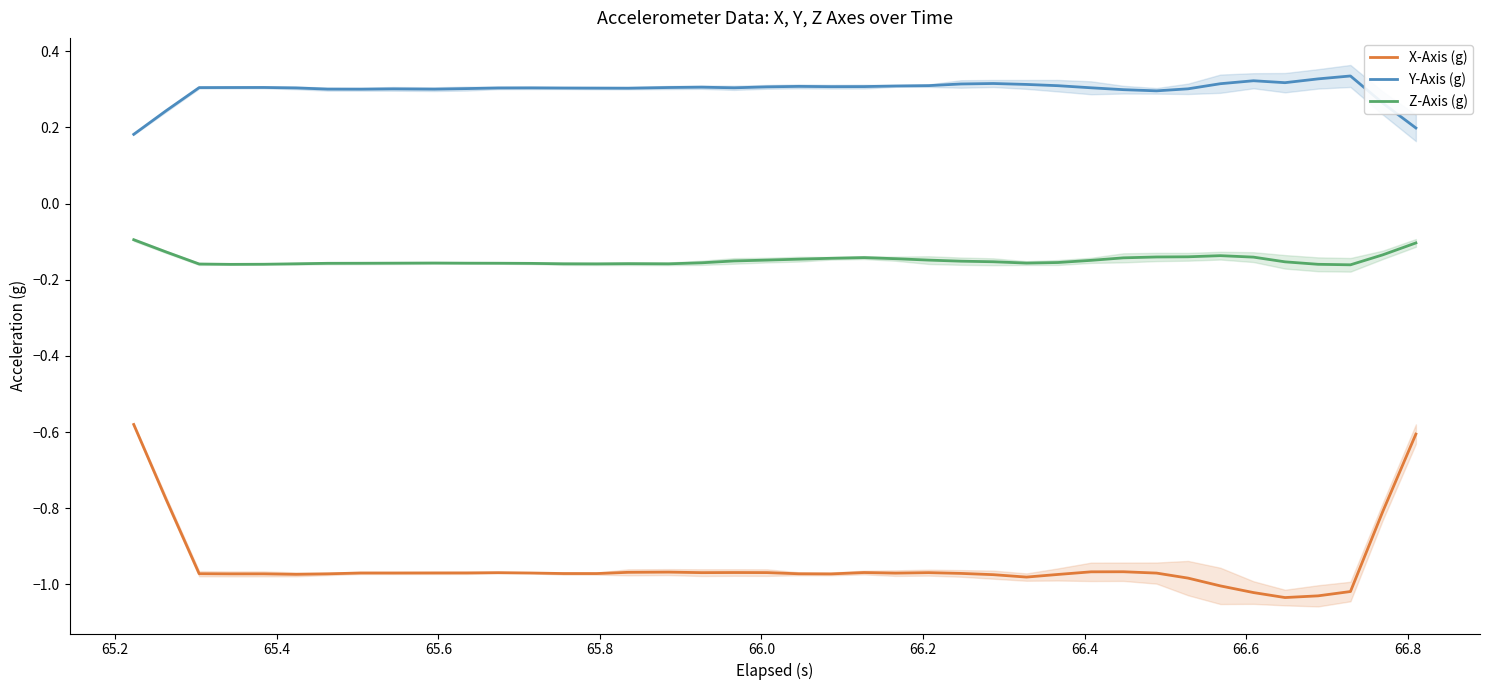

True or false: Y-Axis (g) and X-Axis (g) intersect in this chart.

False